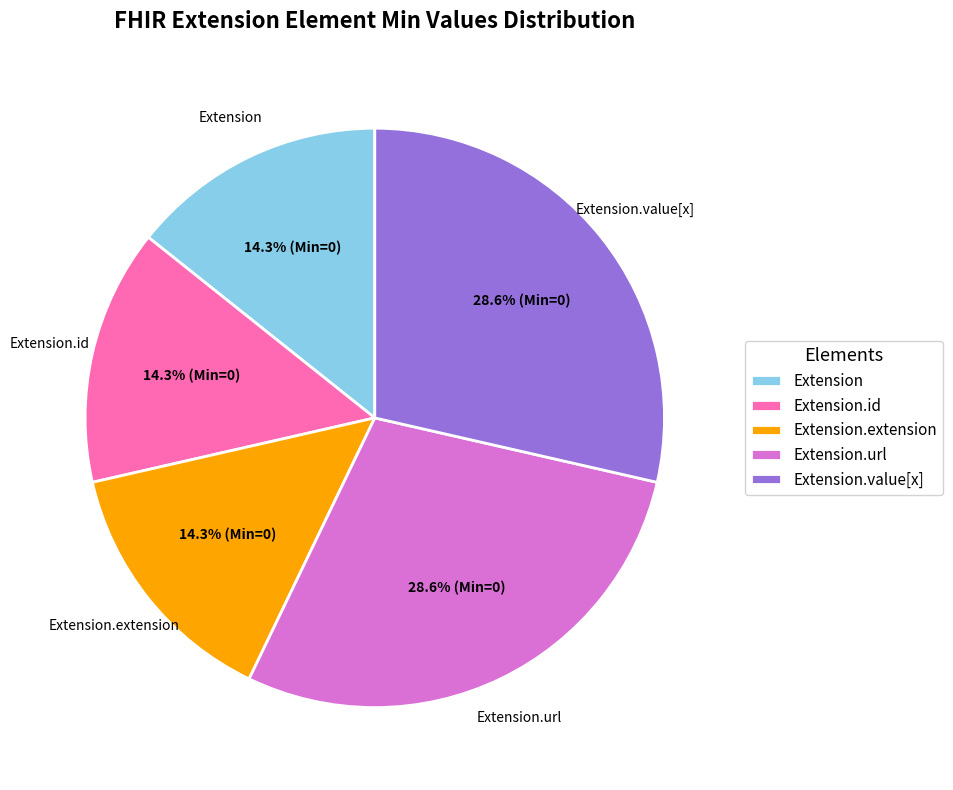

Is it true that Extension.id is 8% of the pie?

False